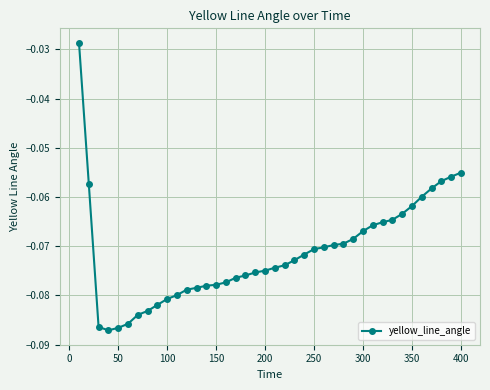

What is the sum of all values?

-2.8